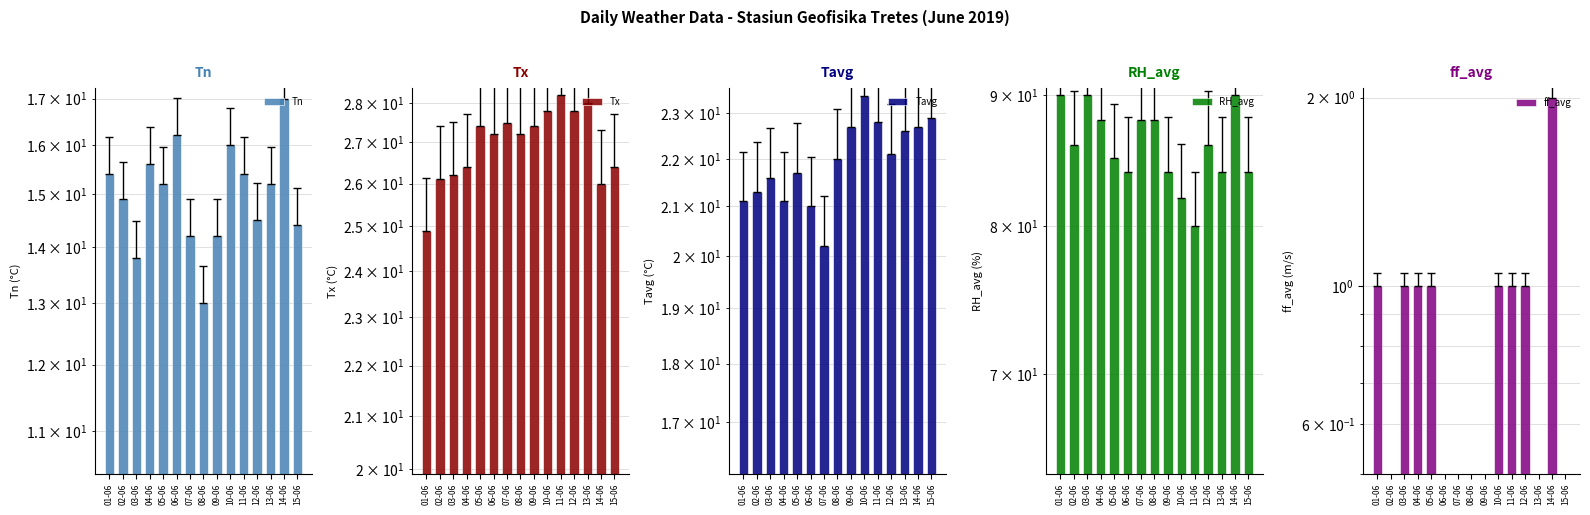

At which label does Tx reach its peak?

11-06